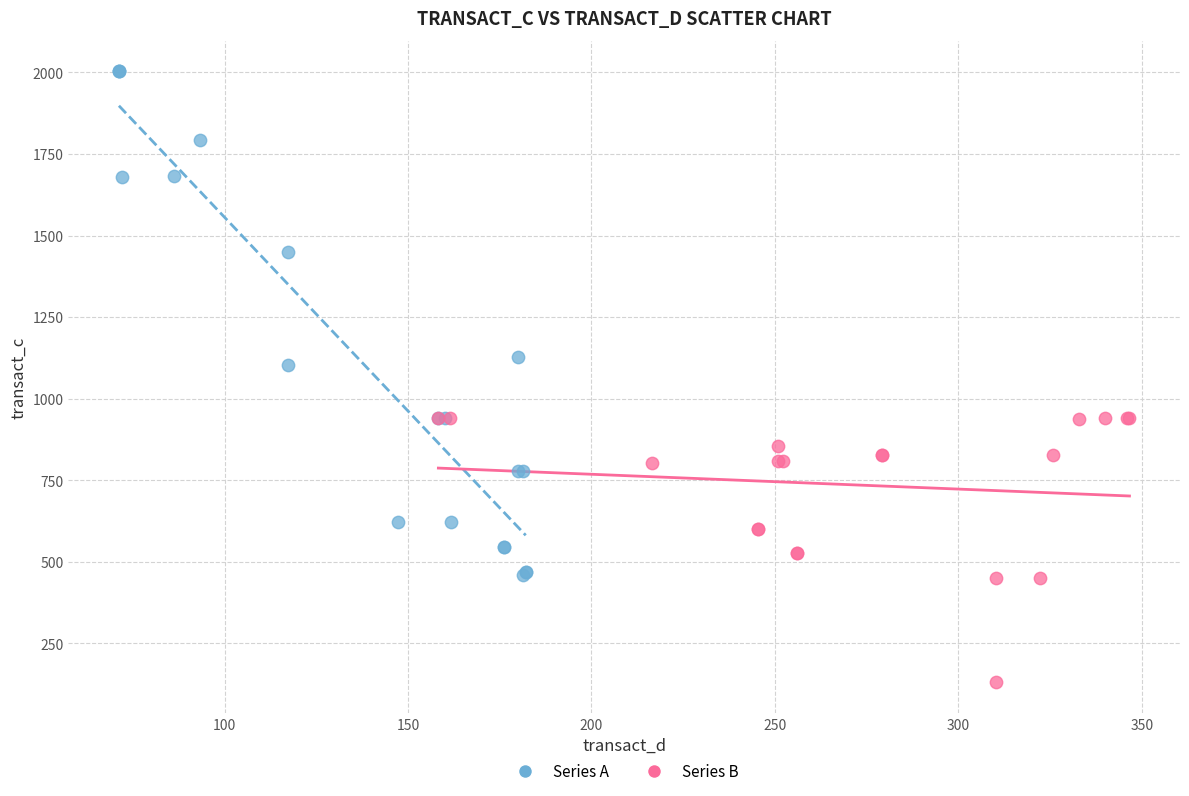

Which series reaches the minimum Y coordinate?

Series B